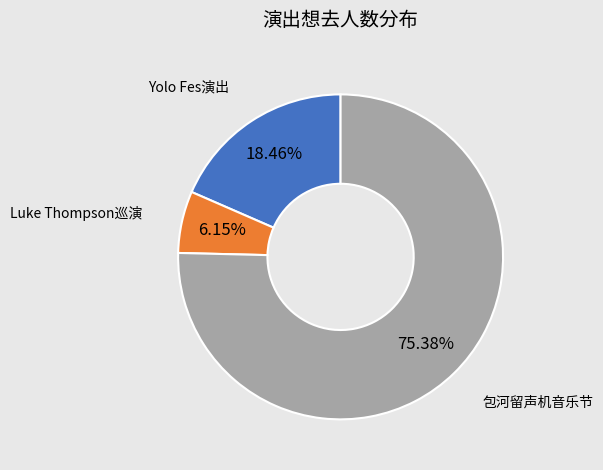

Does any single category account for the majority?

Yes